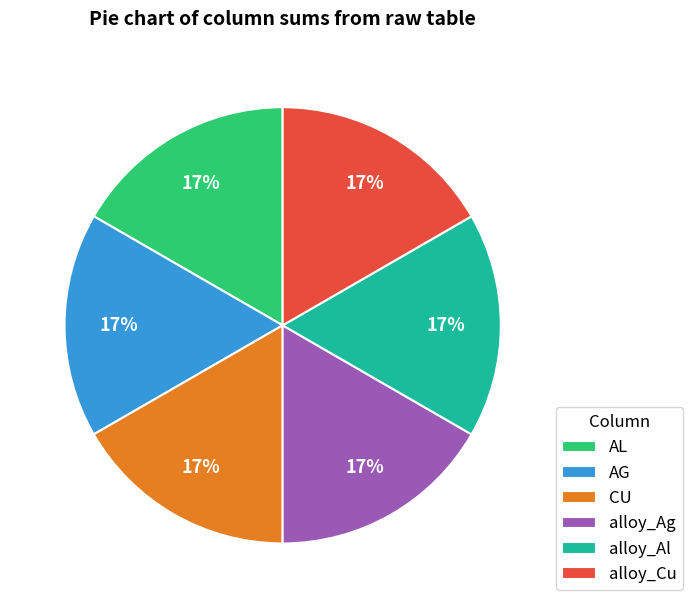

Count the number of slices in the pie.

6